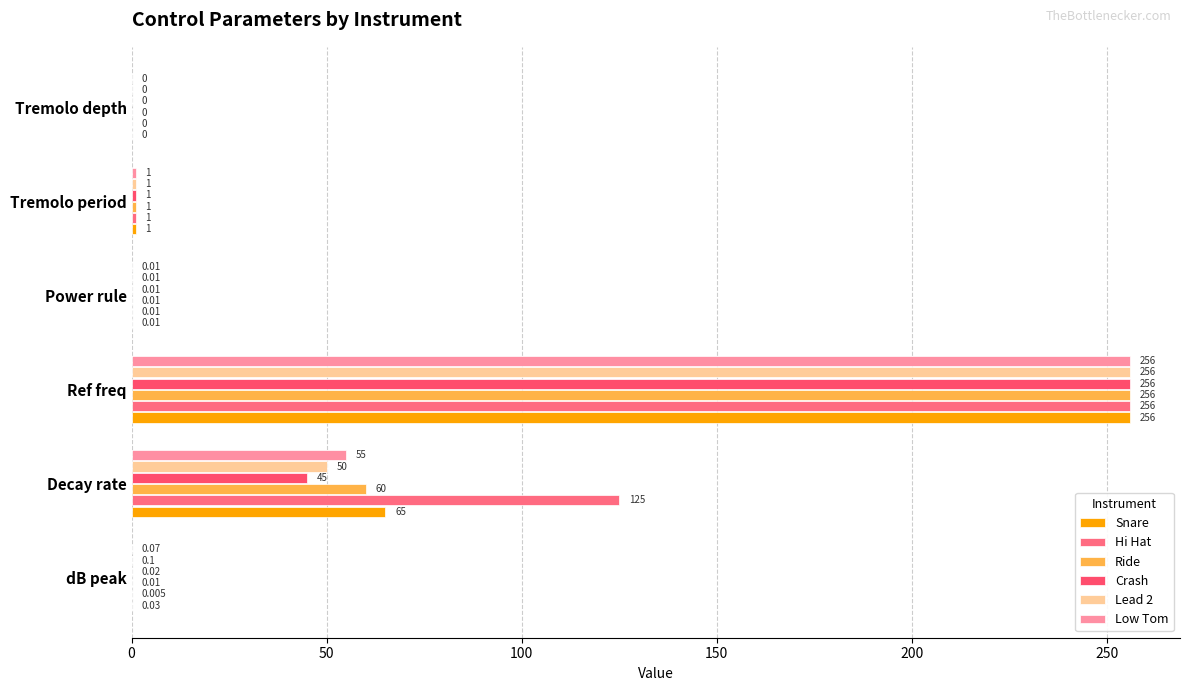

What is the sum of all Snare values?

322.0